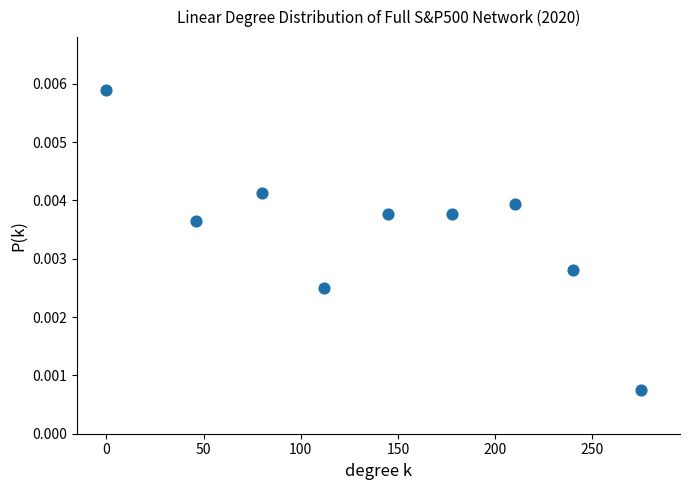

What is the average X value?

142.9